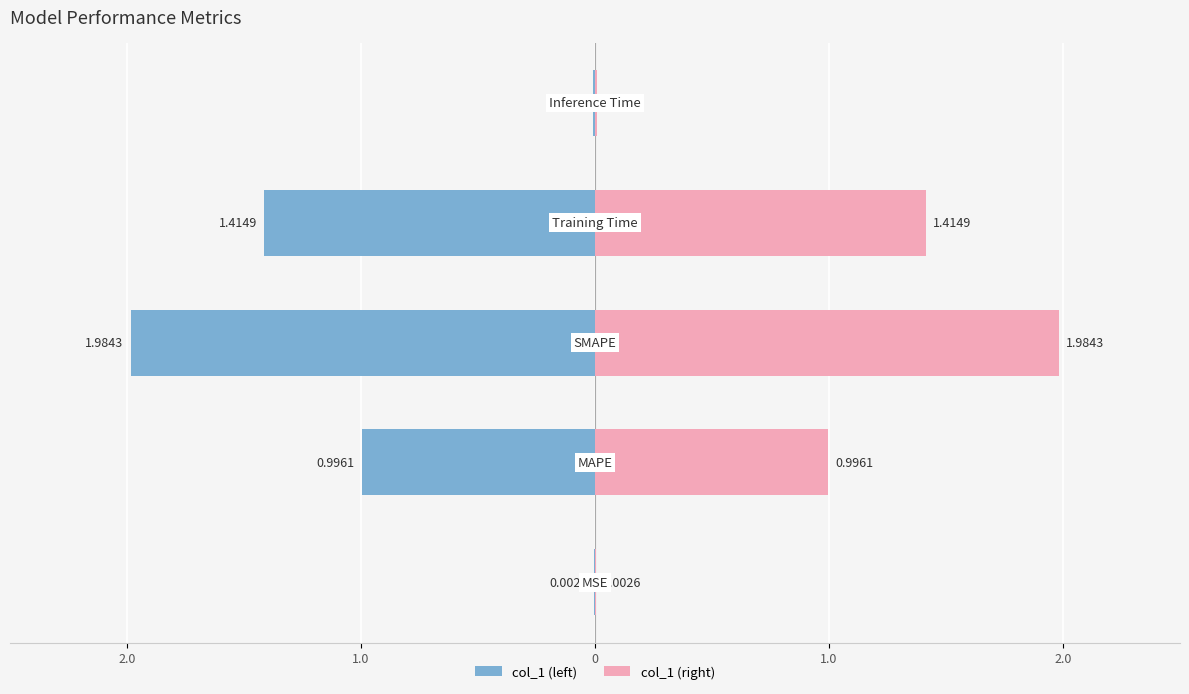

The value at Inference Time is 0.0. True or false?

True